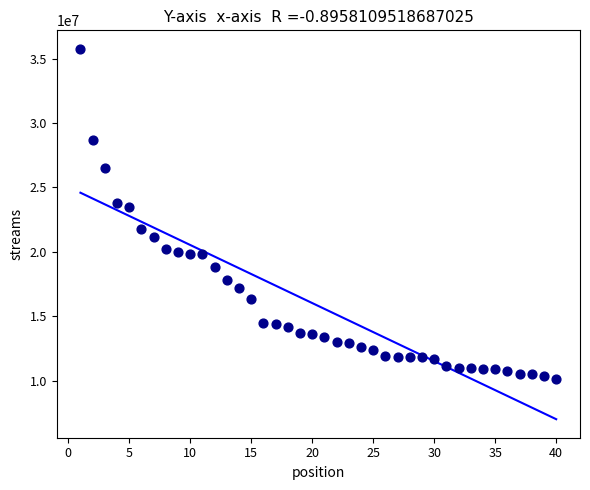

What is the range of X values (max minus min)?

39